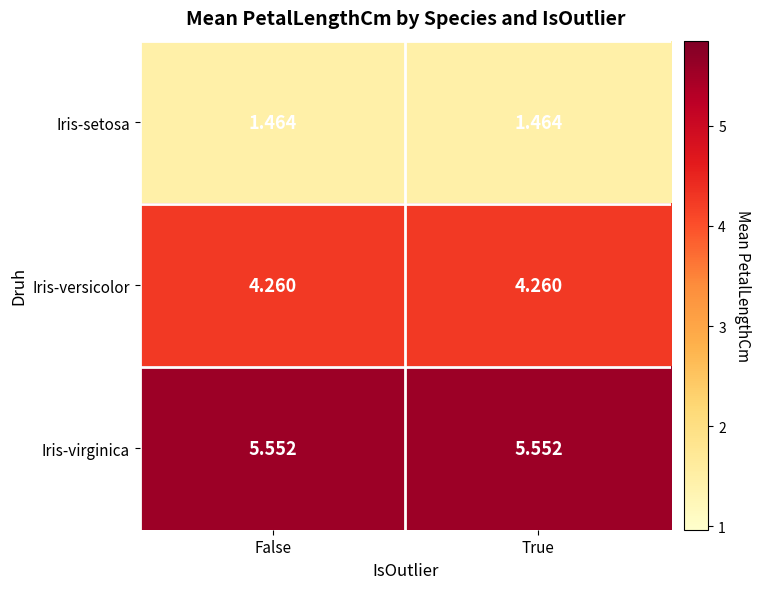

At False, list the series in order from largest to smallest.

Iris-virginica, Iris-versicolor, Iris-setosa